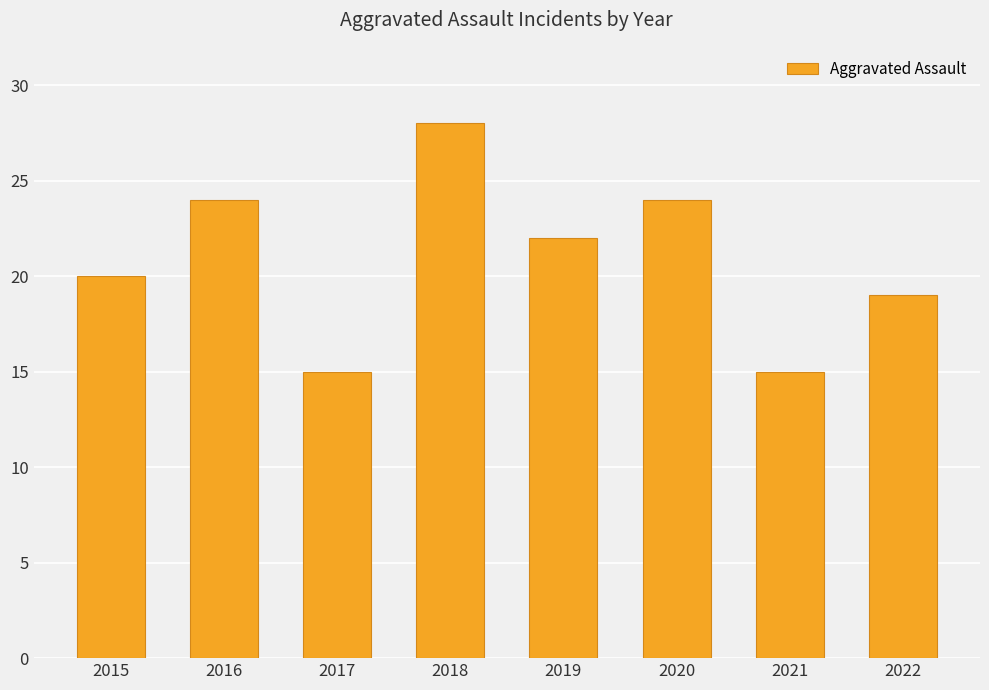

The chart shows a value of 20 at 2015. True or false?

True